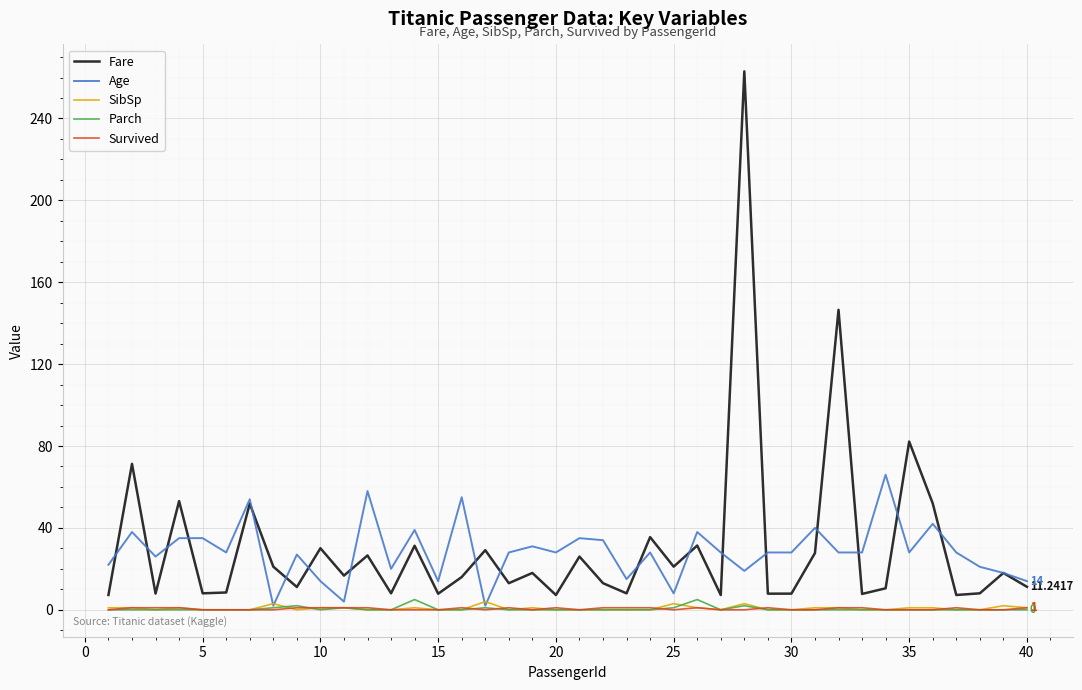

At how many categories does at least one series exceed 220?

1